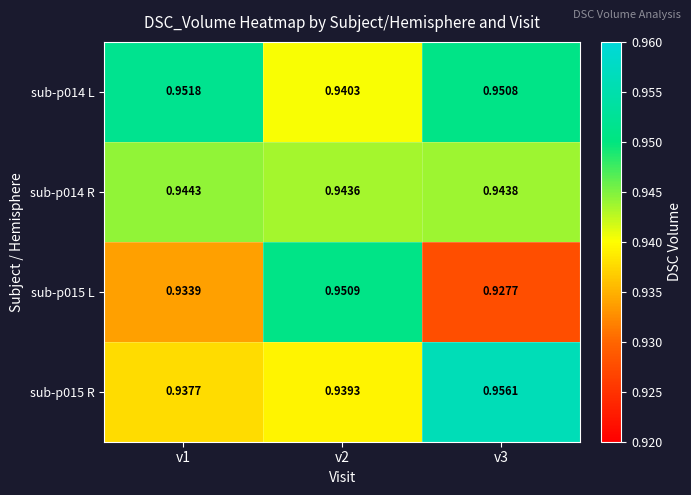

How many series are shown in this chart?

4